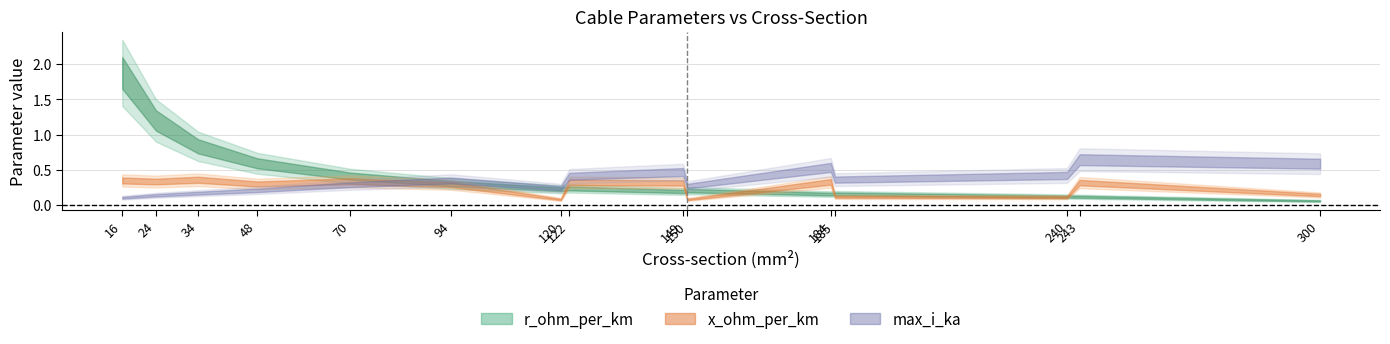

Reading left to right, transcribe all the data shown in this chart.

r_ohm_per_km: 1.9	1.2	0.8	0.6	0.4	0.3	0.2	0.2	0.2	0.2	0.2	0.2	0.1	0.1	0.1
x_ohm_per_km: 0.3	0.3	0.4	0.3	0.3	0.3	0.1	0.3	0.3	0.1	0.3	0.1	0.1	0.3	0.1
max_i_ka: 0.1	0.1	0.2	0.2	0.3	0.3	0.2	0.4	0.5	0.3	0.5	0.4	0.4	0.6	0.6